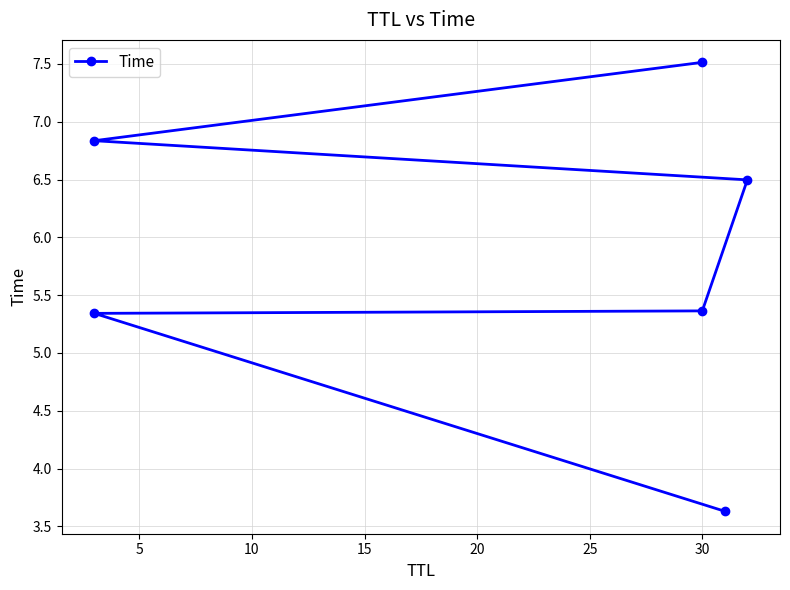

True or false: the data shows 5.3 at 5.

True